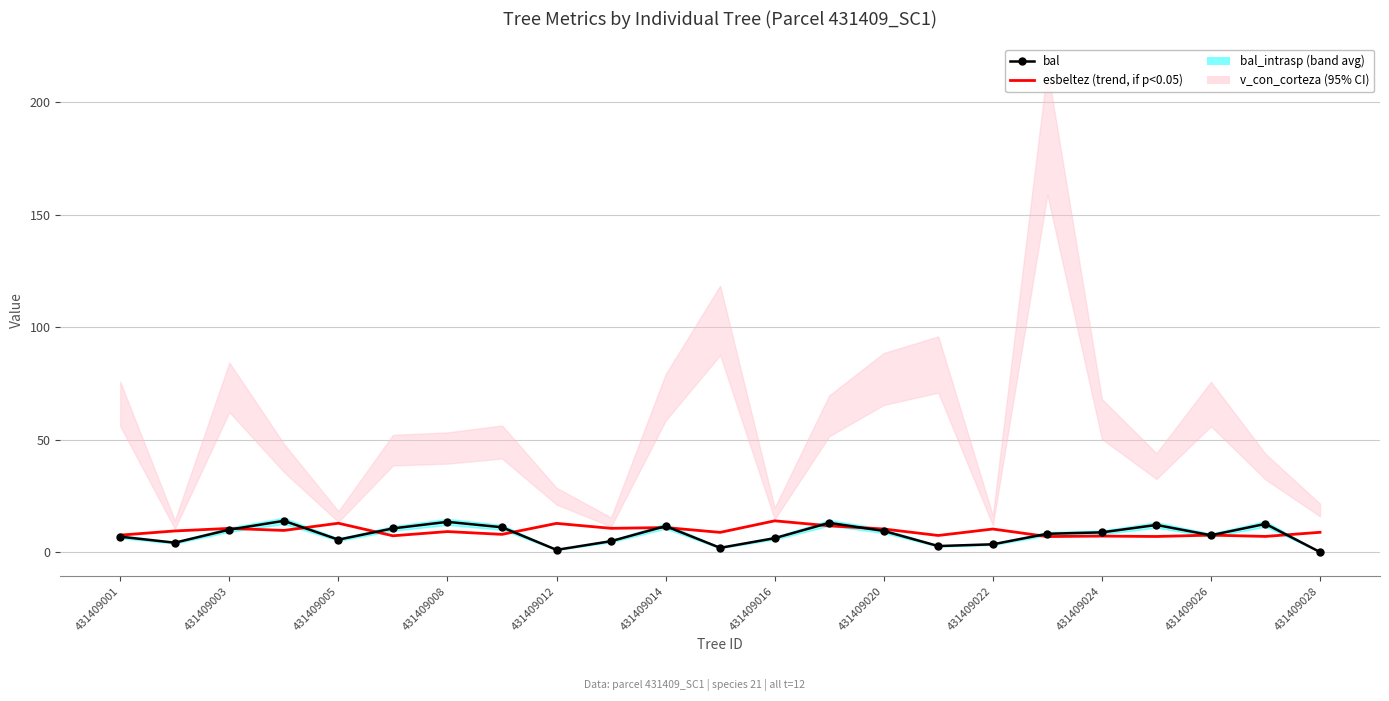

How many values in the esbeltez (trend) series exceed 9?

12